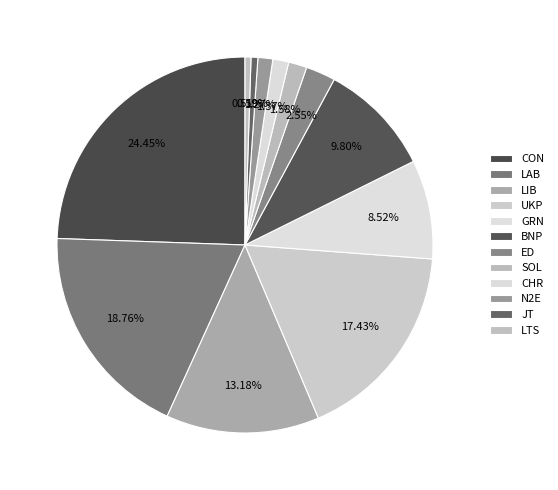

Rank the categories by value from lowest to highest.

LTS, JT, N2E, CHR, SOL, ED, GRN, BNP, LIB, UKP, LAB, CON